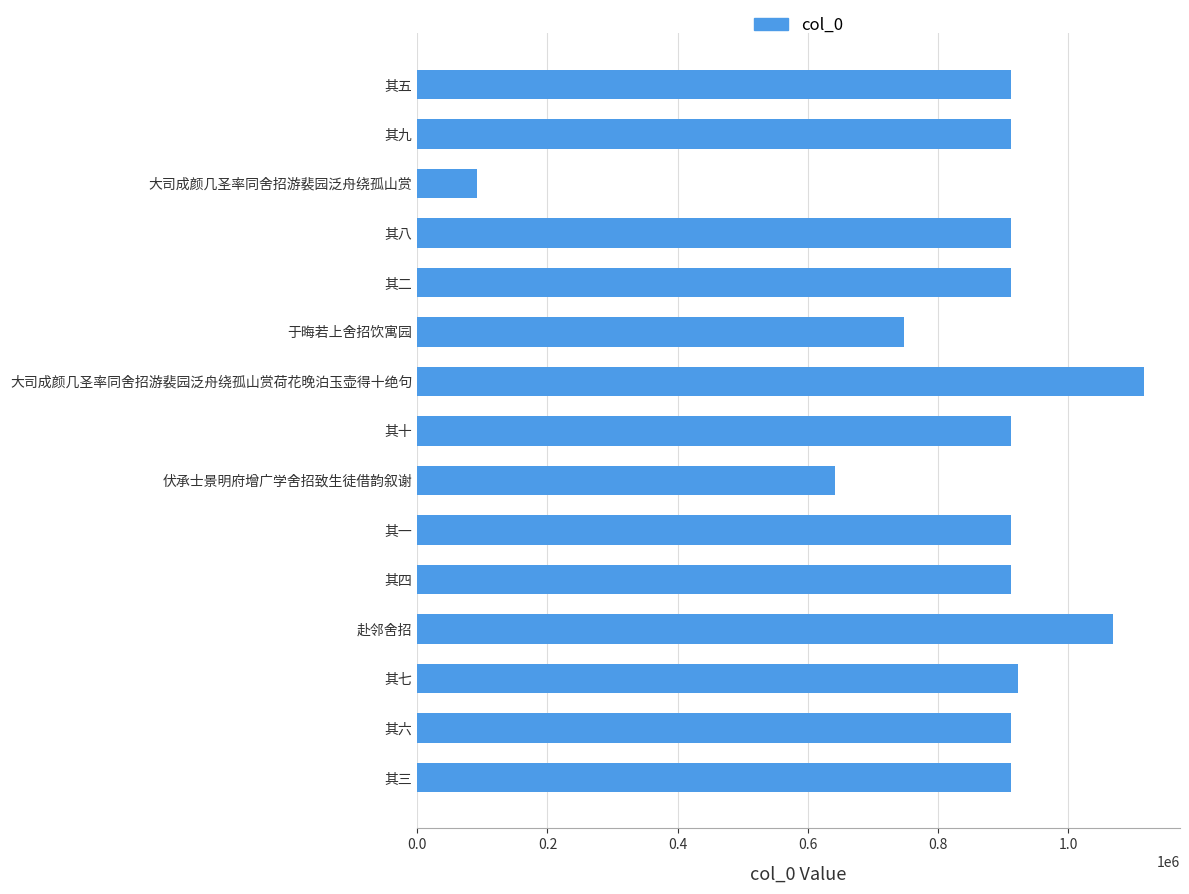

What is the change in value from 大司成颜几圣率同舍招游裴园泛舟绕孤山赏荷花晚泊玉壶得十绝句 to 其四?

-203614